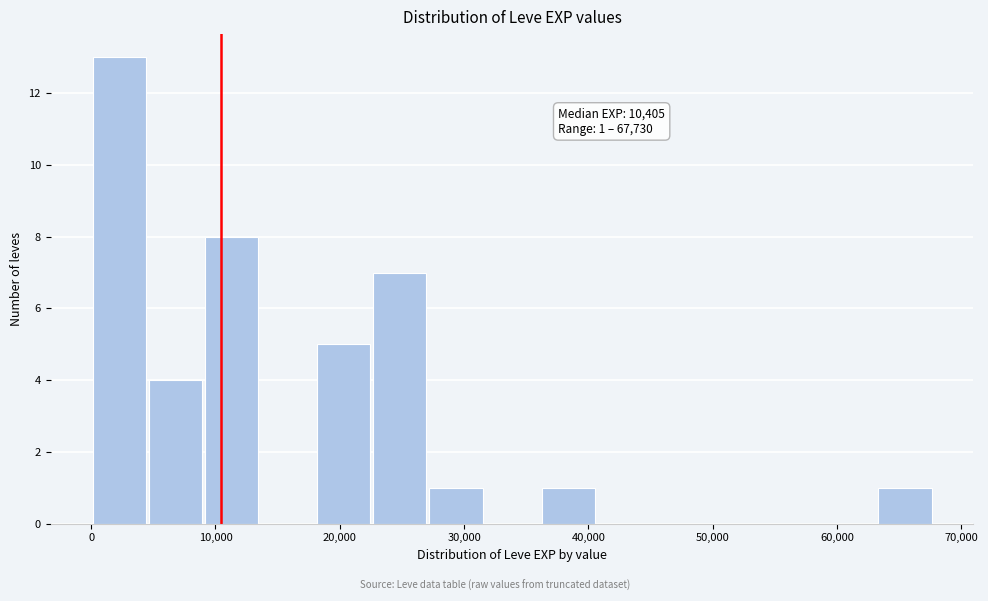

Over which range of the x-axis is the bar tallest?

0 to 5000